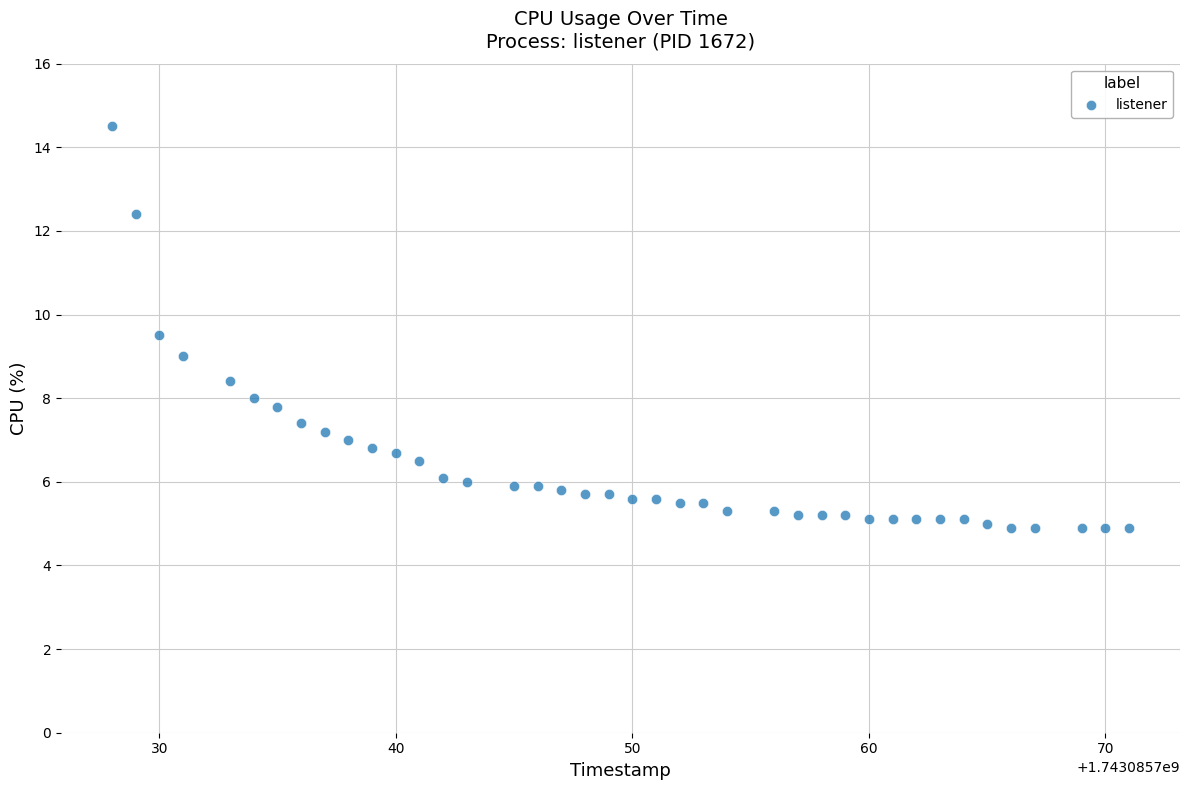

What is the range of X values (max minus min)?

43.0